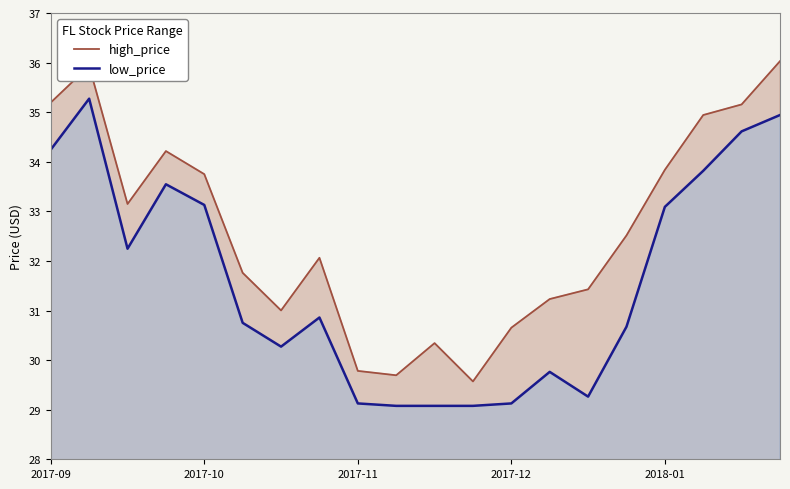

Rank the categories by high_price value from highest to lowest.

2018-01-26, 2017-09-15, 2017-09-08, 2018-01-19, 2018-01-12, 2017-09-29, 2018-01-05, 2017-10-06, 2017-09-22, 2017-12-22, 2017-10-27, 2017-10-13, 2017-12-15, 2017-12-08, 2017-10-20, 2017-12-01, 2017-11-17, 2017-11-03, 2017-11-10, 2017-11-24